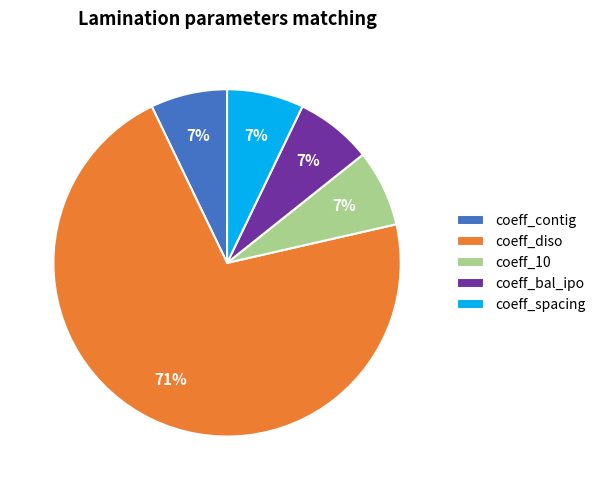

Is there any slice that represents more than half of the pie?

Yes